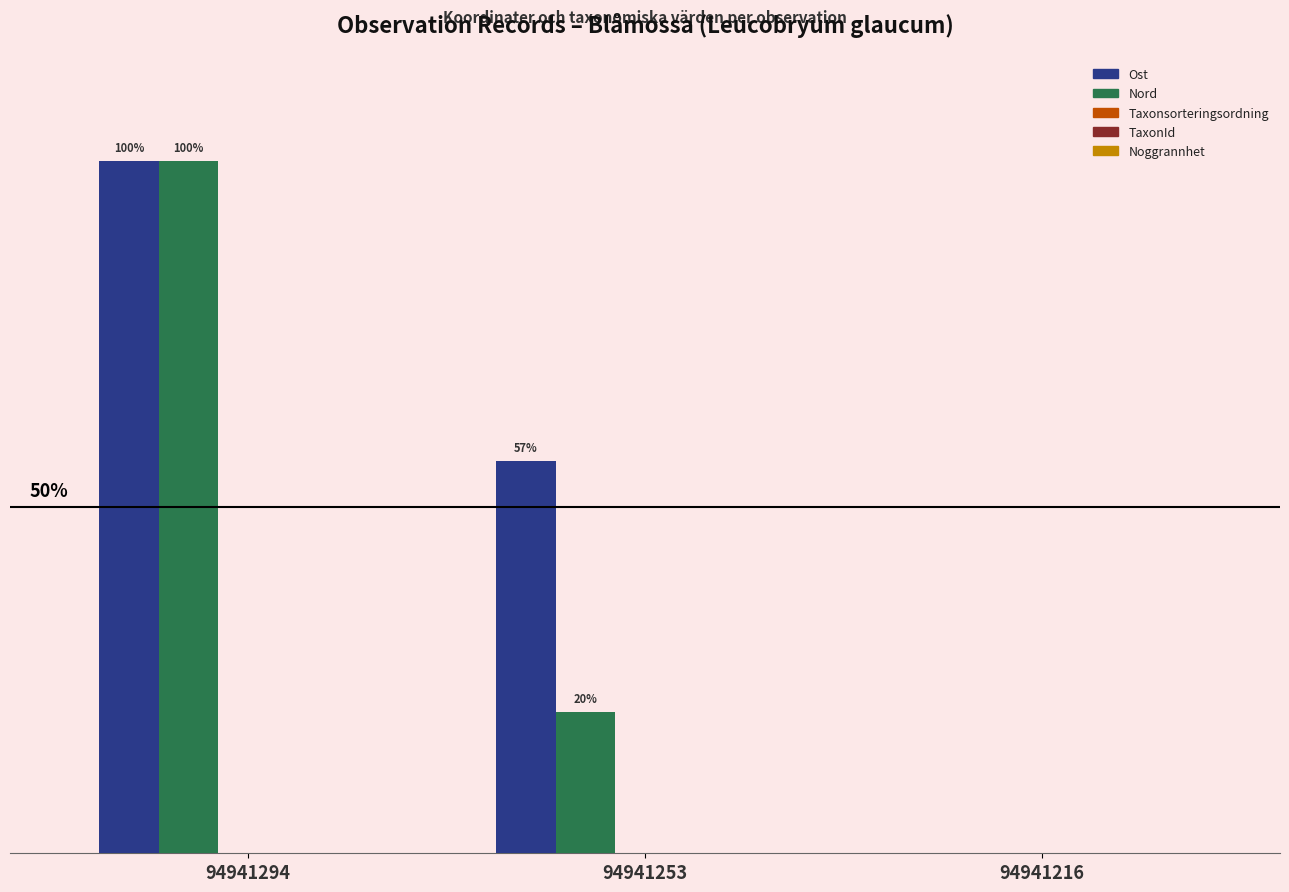

The value of Ost at 94941253 is 56.6. True or false?

True